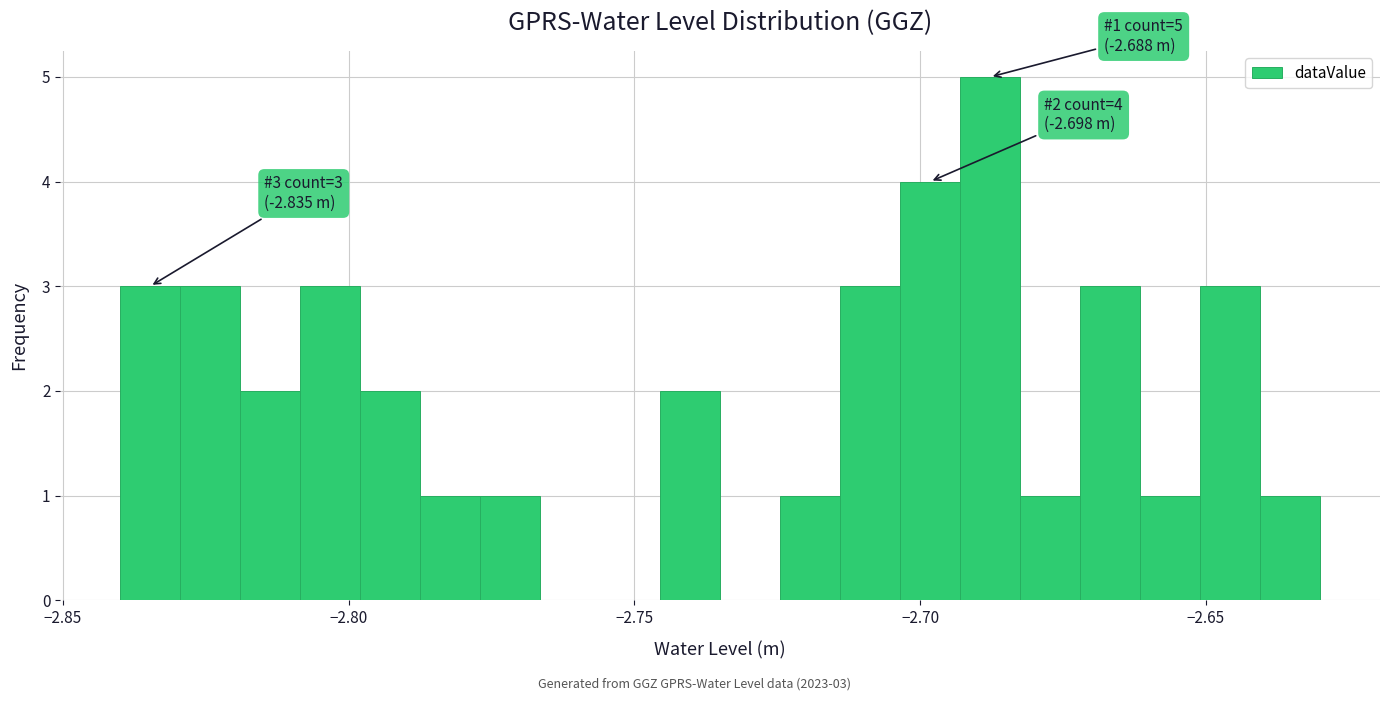

Around what value on the x-axis is the tallest bar? Give the approximate position of its centre, as read against the axis.

-2.690